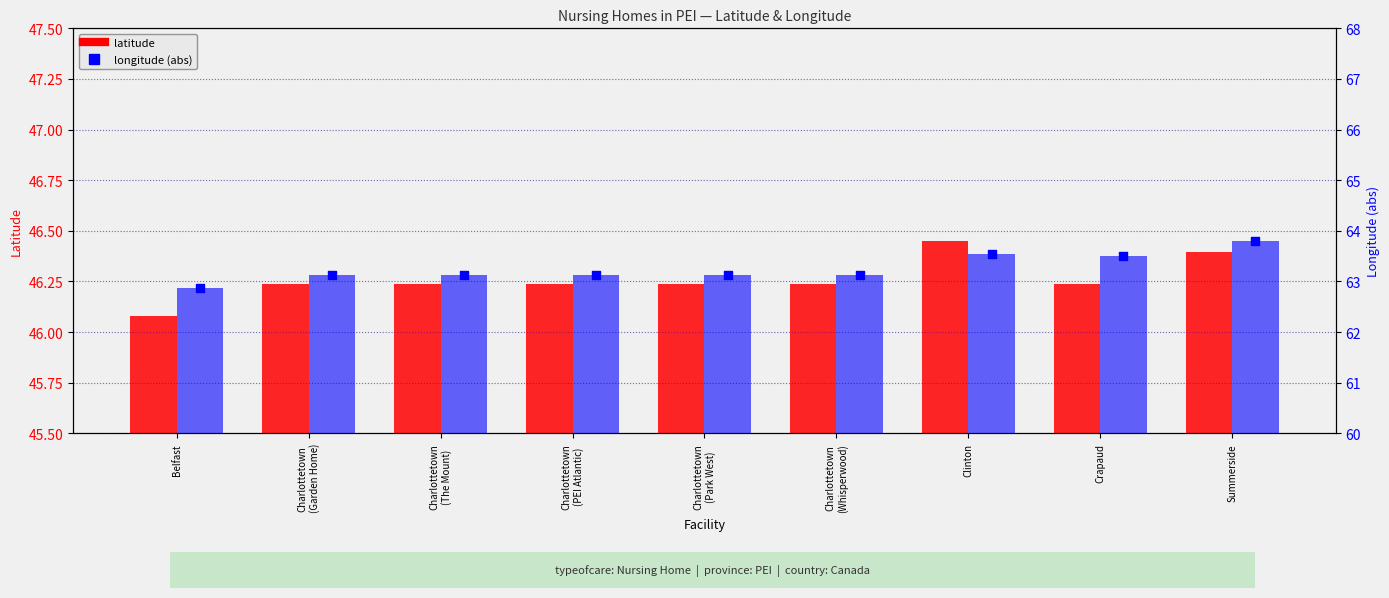

Which series has the widest spread of Y values?

longitude (abs)